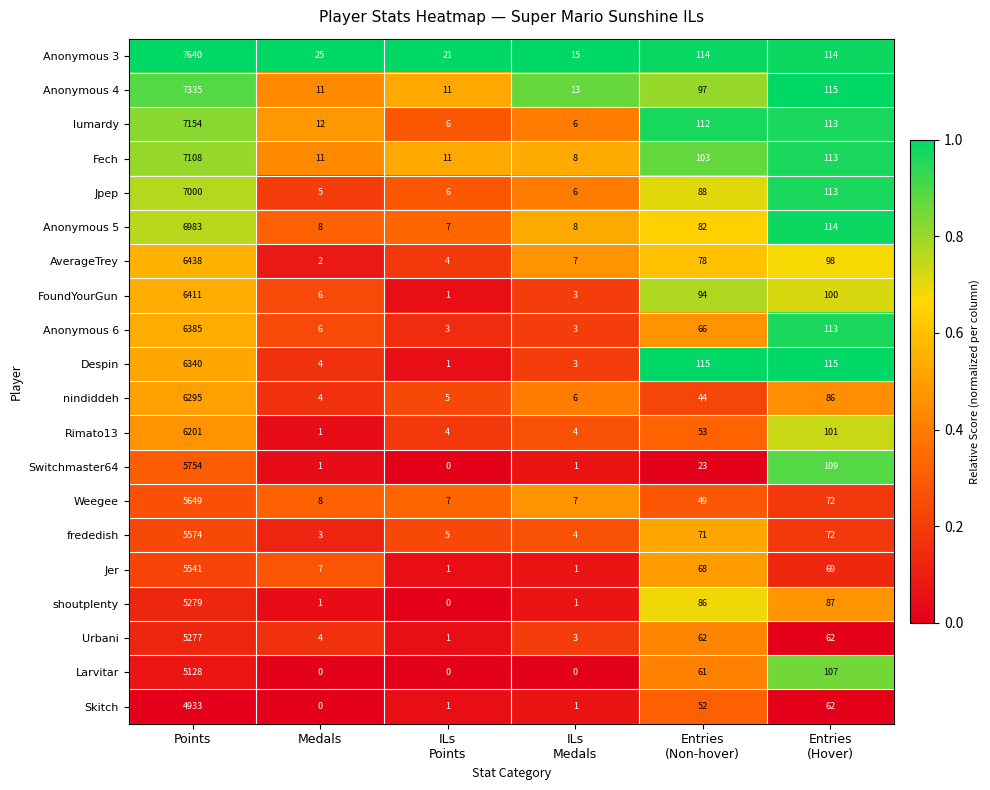

At which category is the sum across all series the highest?

Points